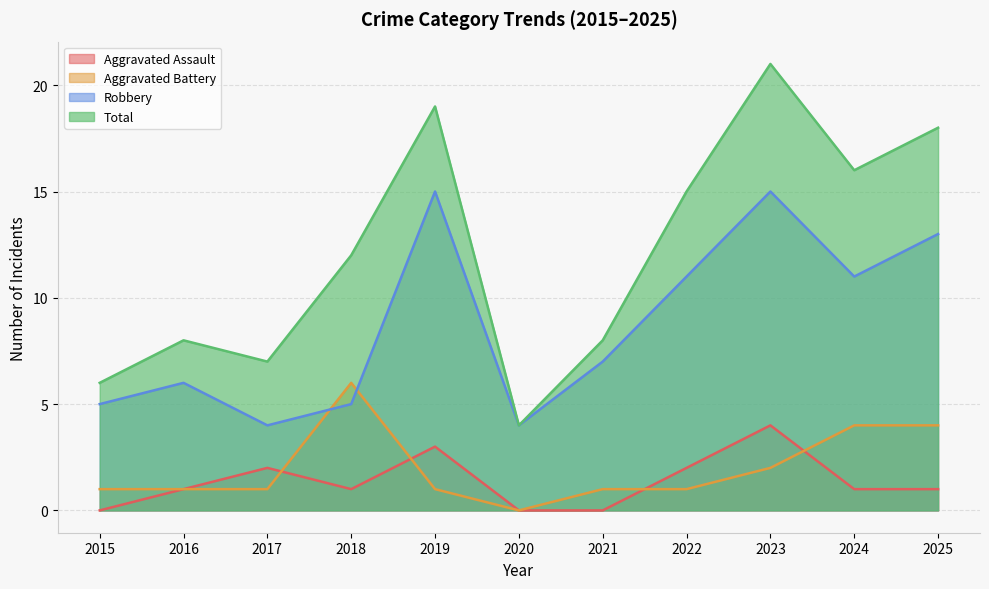

True or false: Aggravated Battery and Total cross at least once.

False